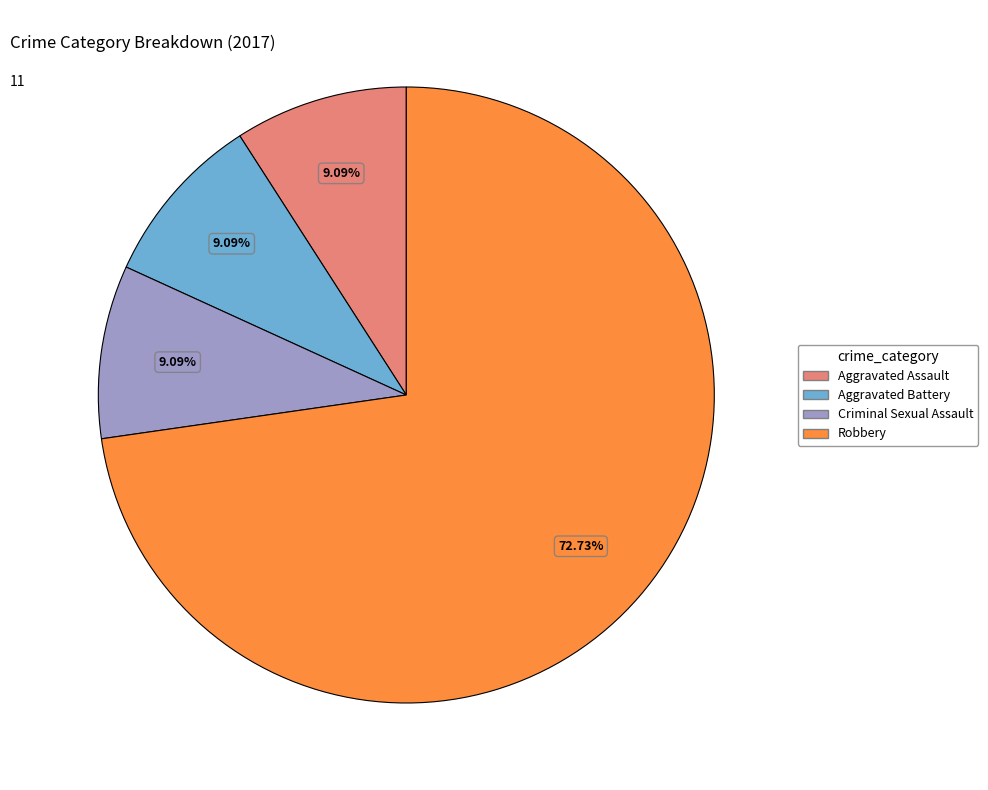

Is there any slice that represents more than half of the pie?

Yes